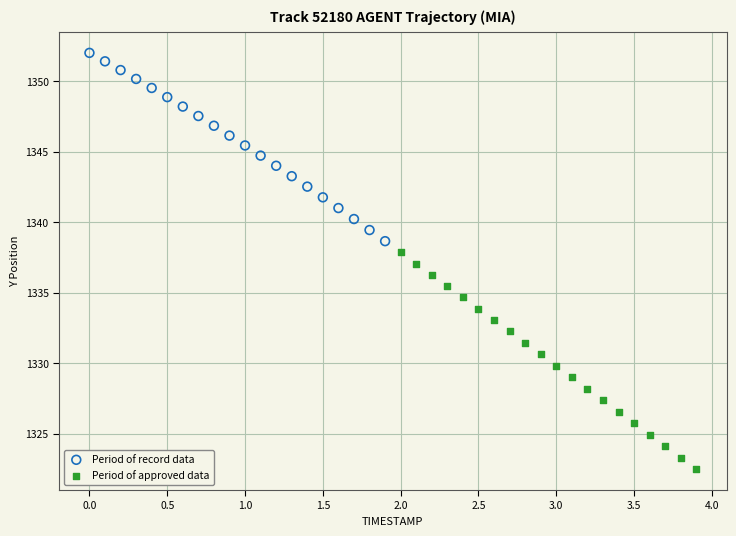

Which series has the widest spread of Y values?

Period of approved data